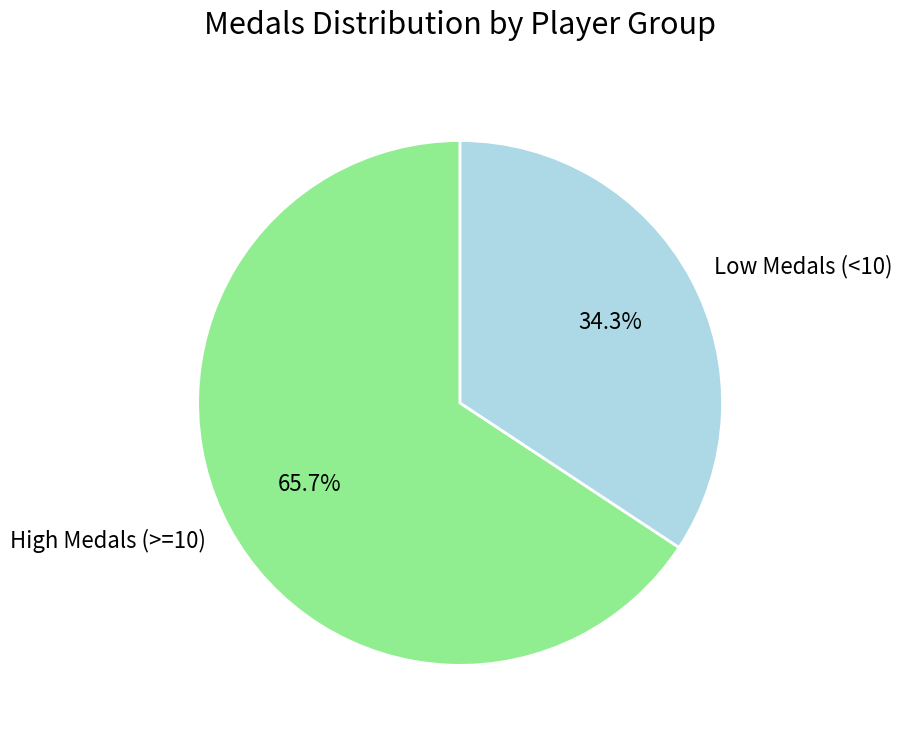

Which has a higher value, High Medals (>=10) or Low Medals (<10)?

High Medals (>=10)